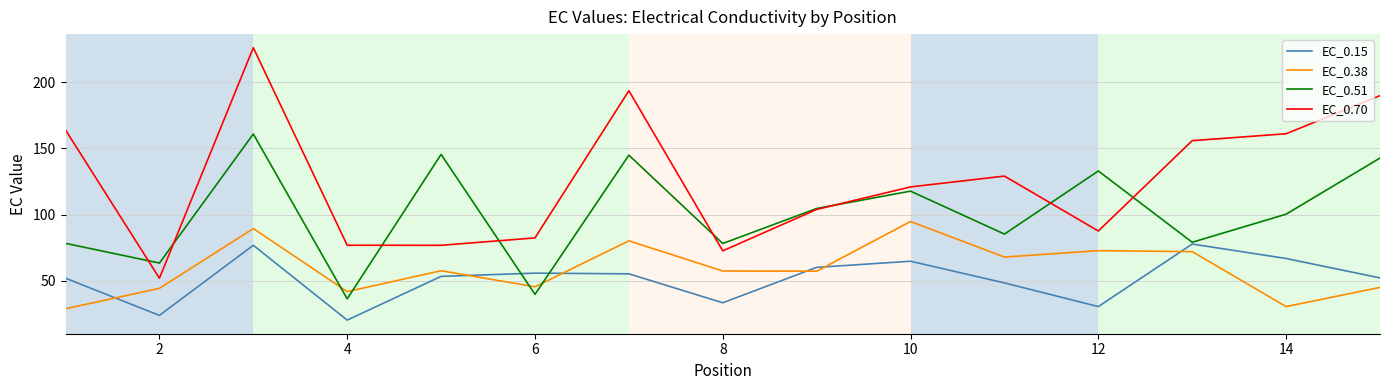

What is the highest value of the EC_0.51 series?

161.0